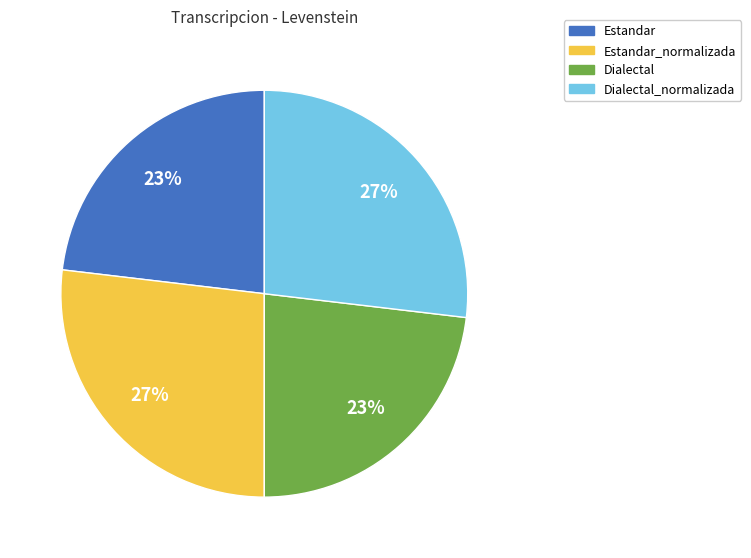

What is the ratio of the value at Estandar_normalizada to the value at Estandar?

1.2